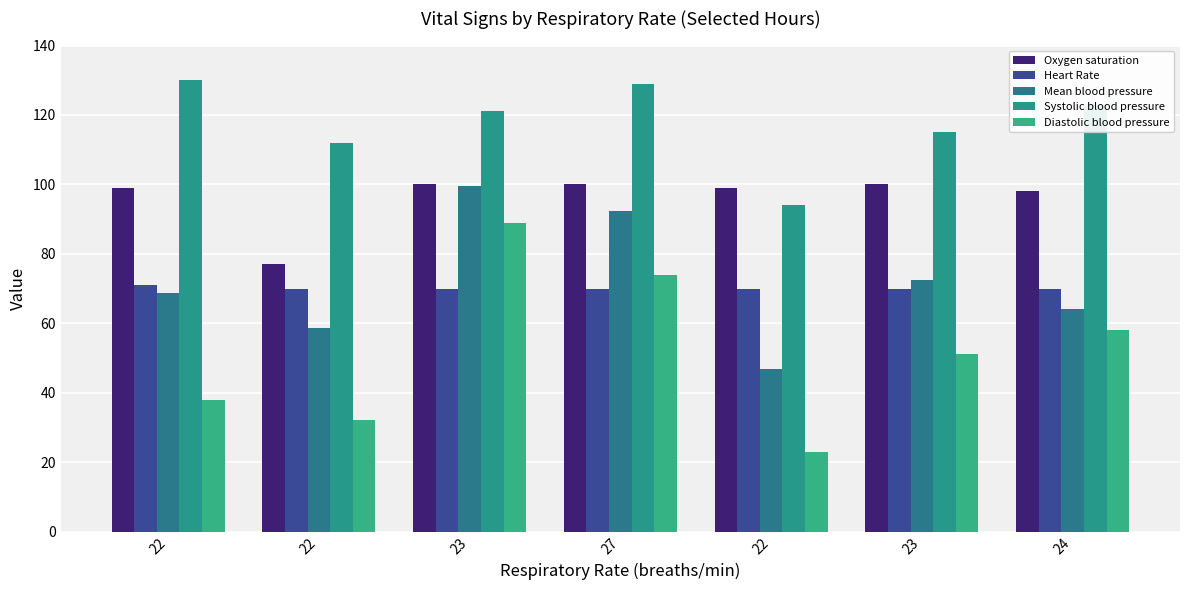

Are the bars horizontal?

No